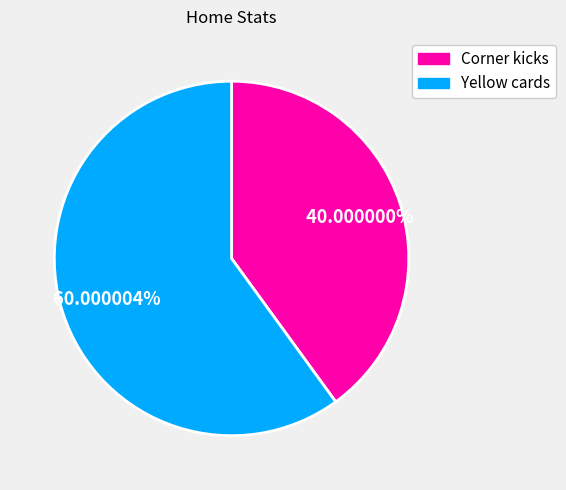

To the nearest percent, what is the combined percentage of Yellow cards and Corner kicks?

100%